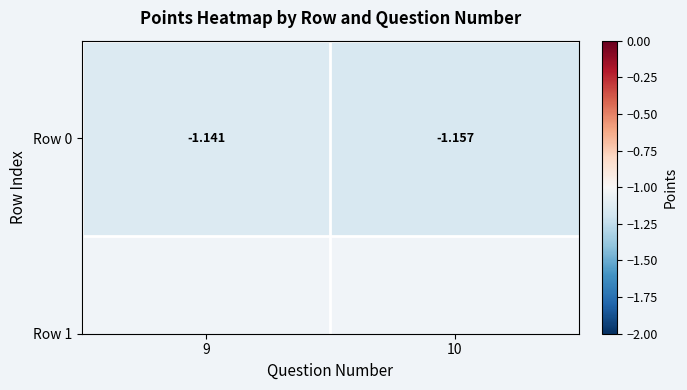

Is it true that the value at 10 is -1.2?

True